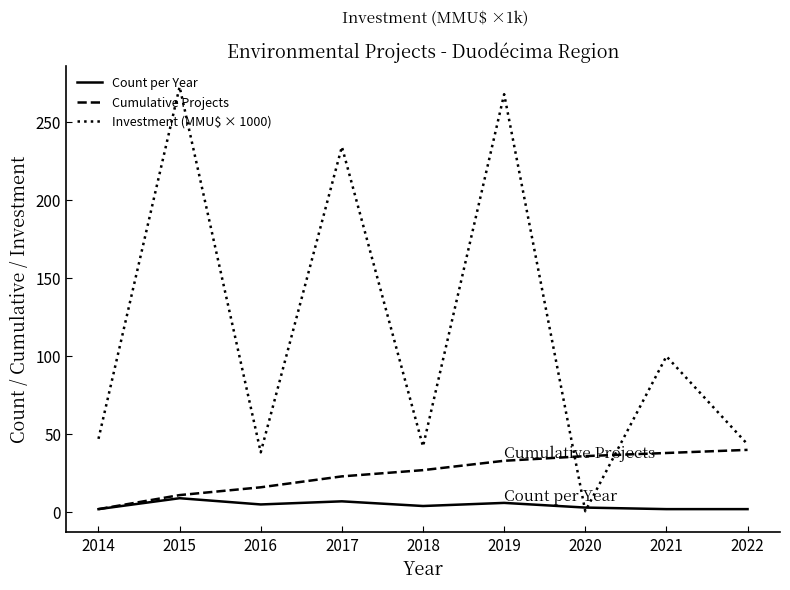

How many lines are shown in the chart?

3